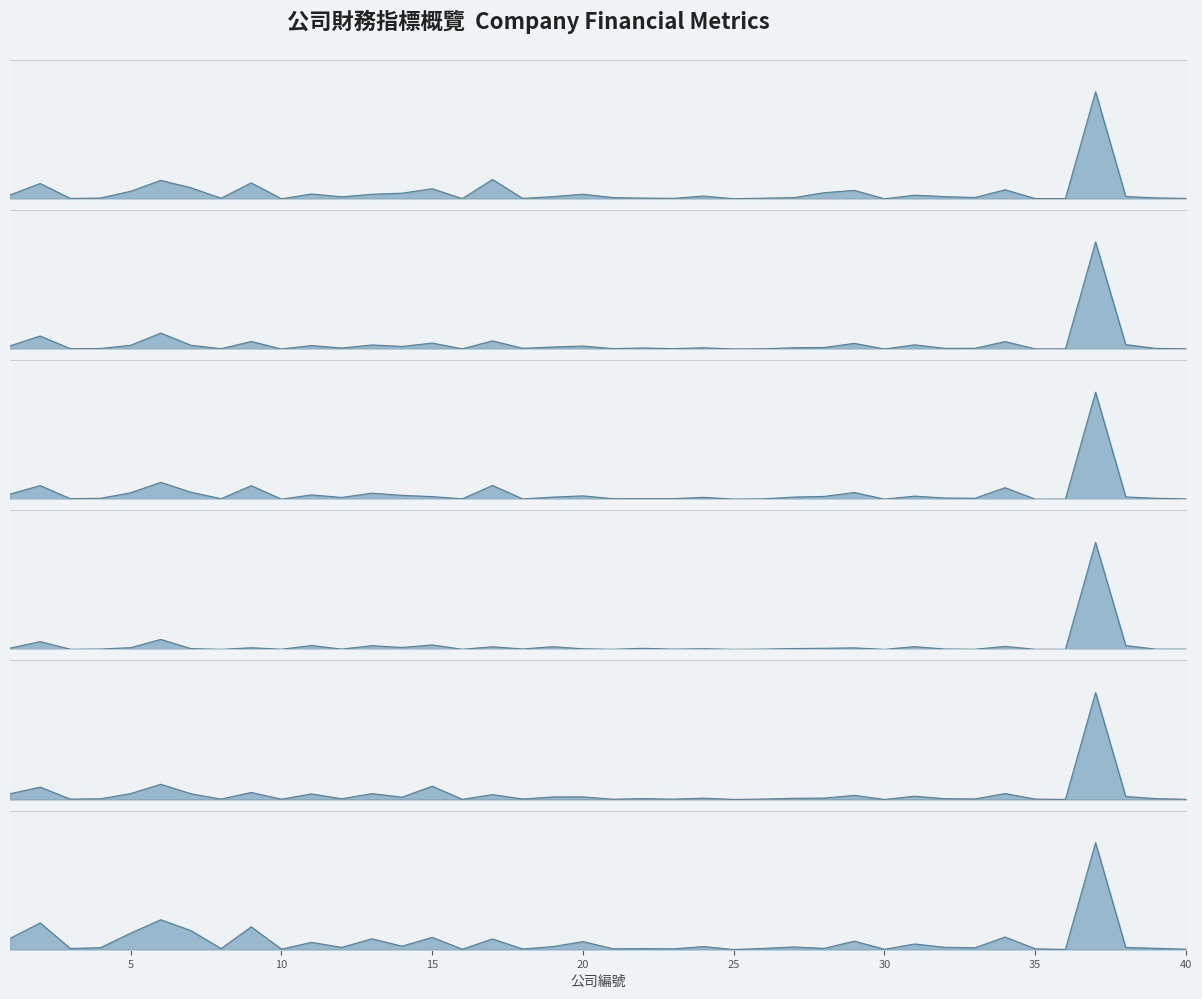

At which label does 固定資產 reach its peak?

37